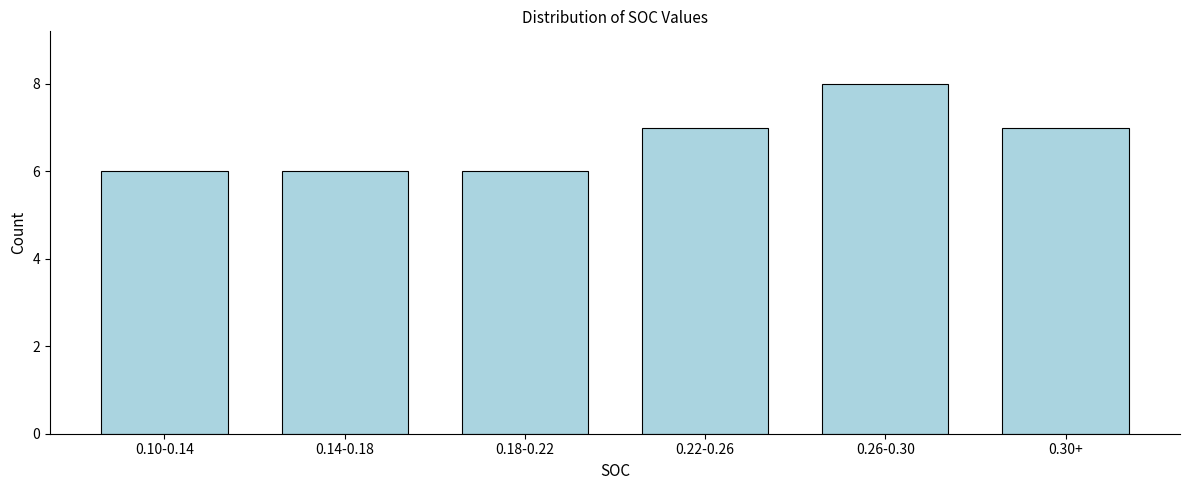

Reading left to right, what are all the values shown in this chart?

0.10-0.14=6	0.14-0.18=6	0.18-0.22=6	0.22-0.26=7	0.26-0.30=8	0.30+=7